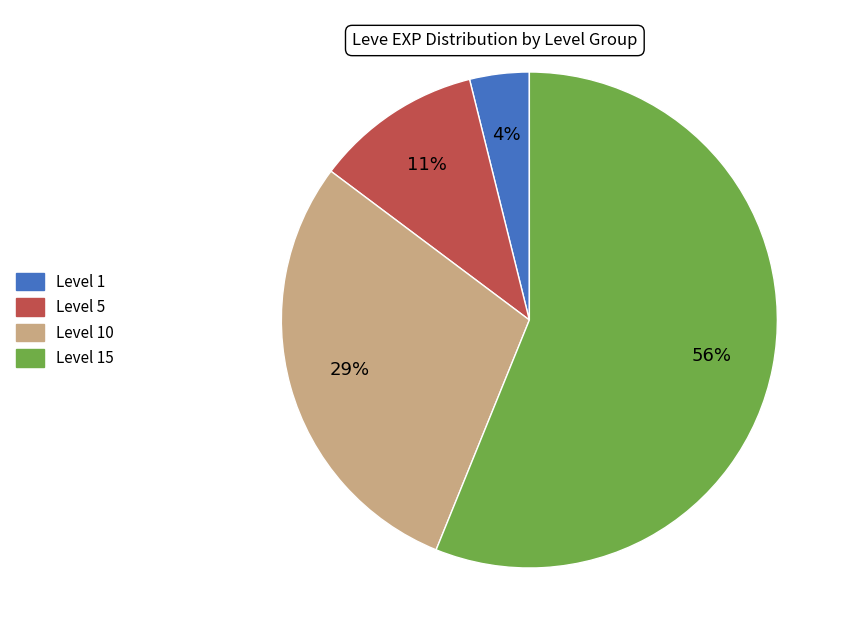

Combined, do Level 10 and Level 5 account for over 50%?

No